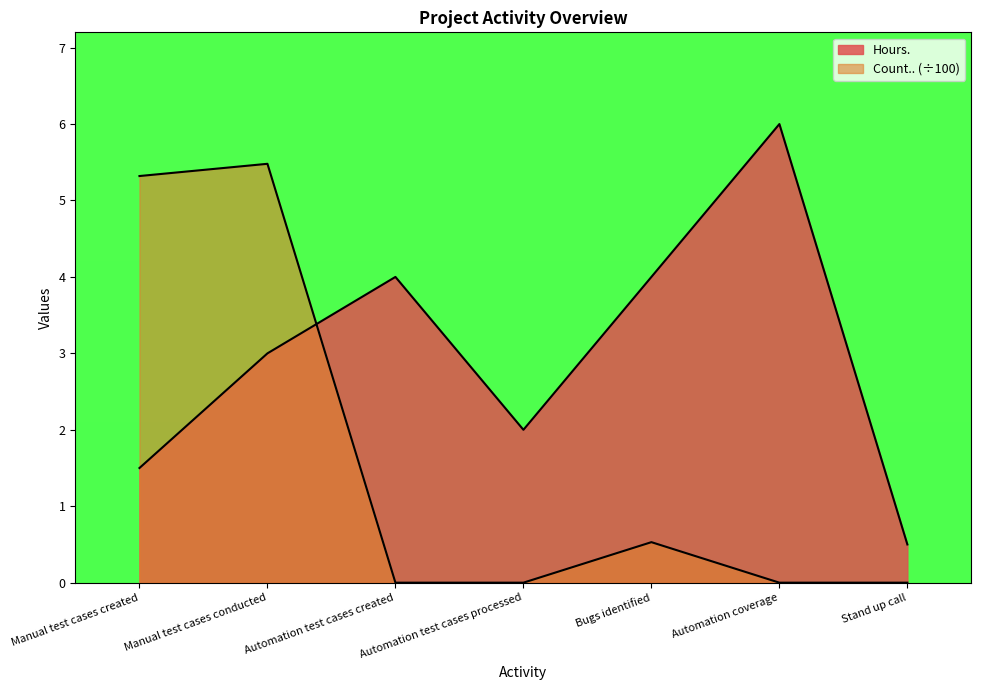

In Hours., how many points are higher than both neighbors (excluding endpoints)?

2